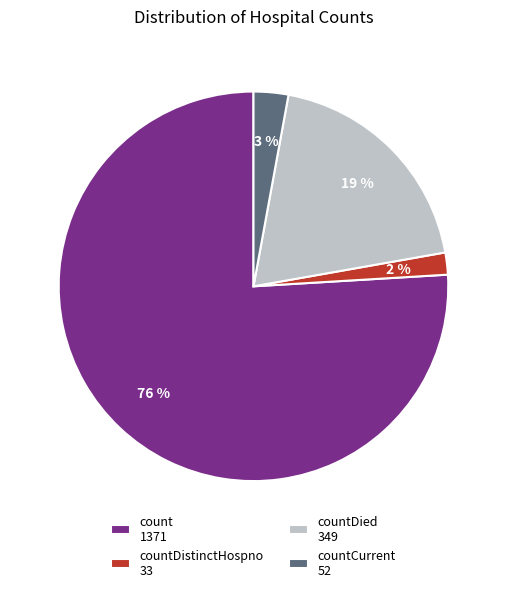

To the nearest percent, what is the average slice percentage?

25%